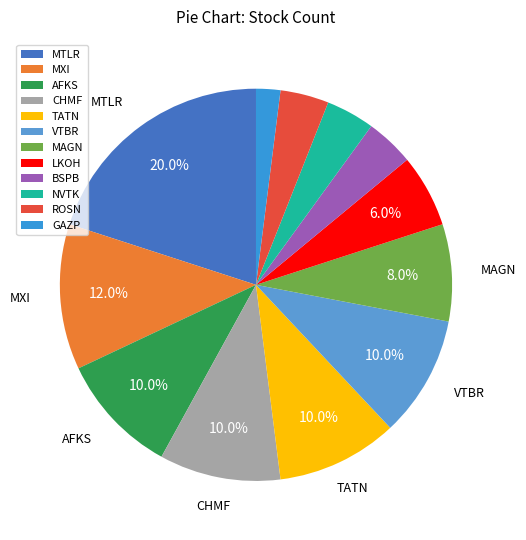

How many slices are in this pie chart?

12